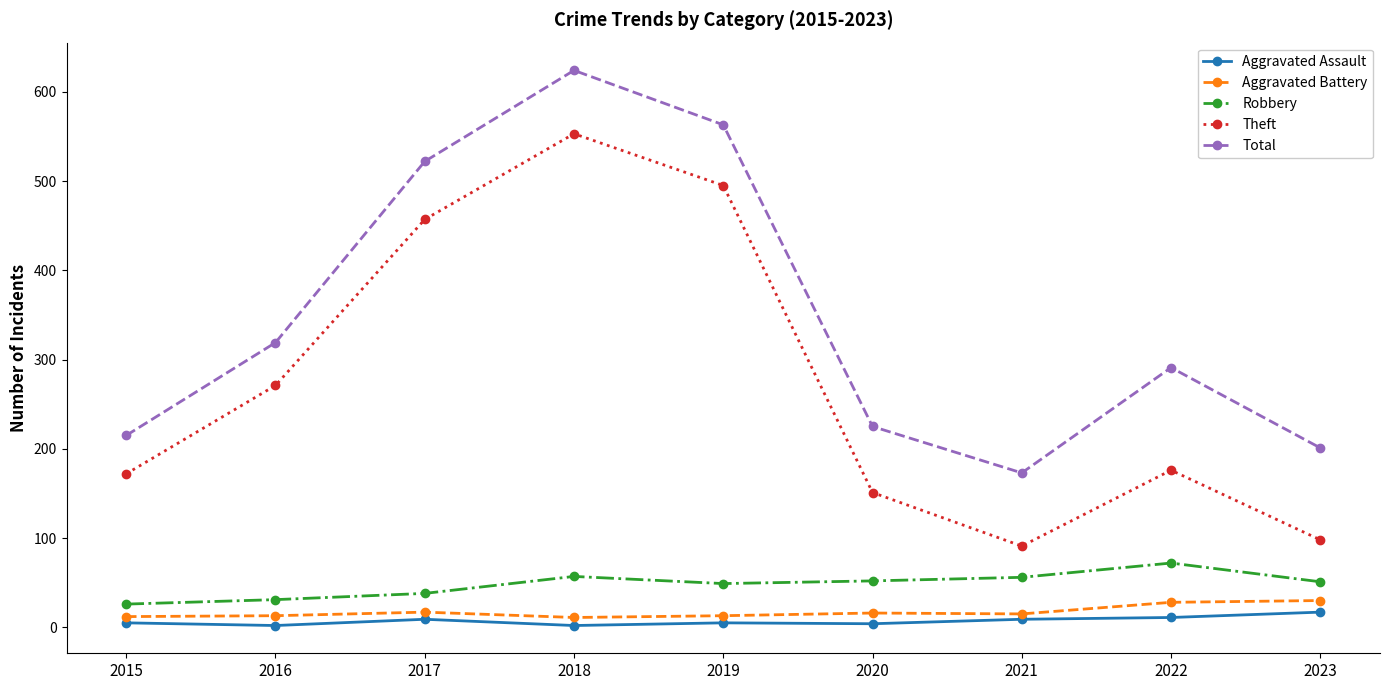

True or false: Total and Aggravated Battery cross at least once.

False